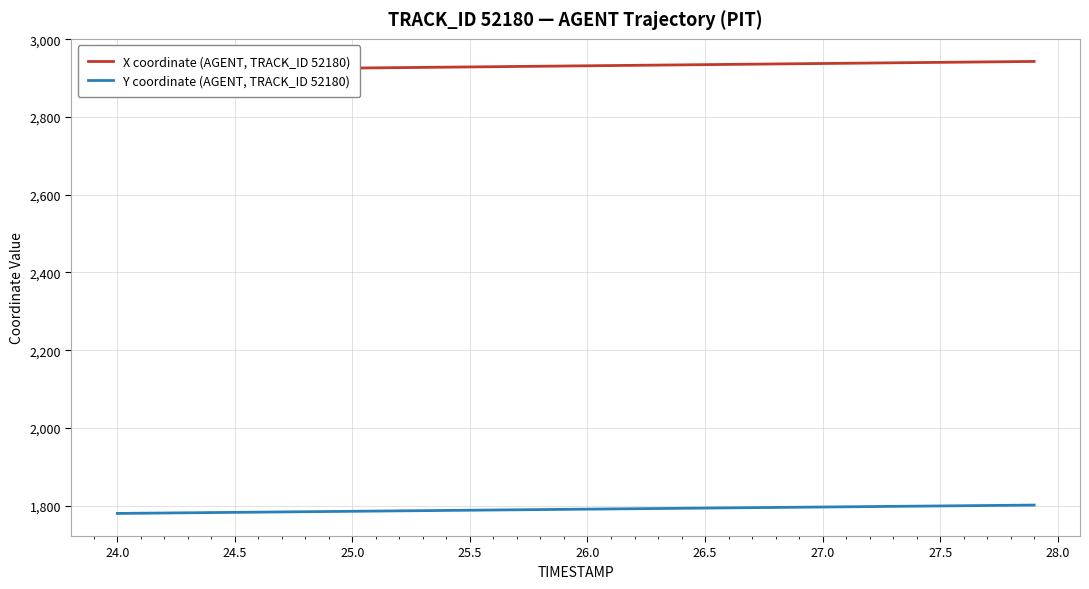

What is the minimum value for Y coordinate (AGENT, TRACK_ID 52180)?

1780.0